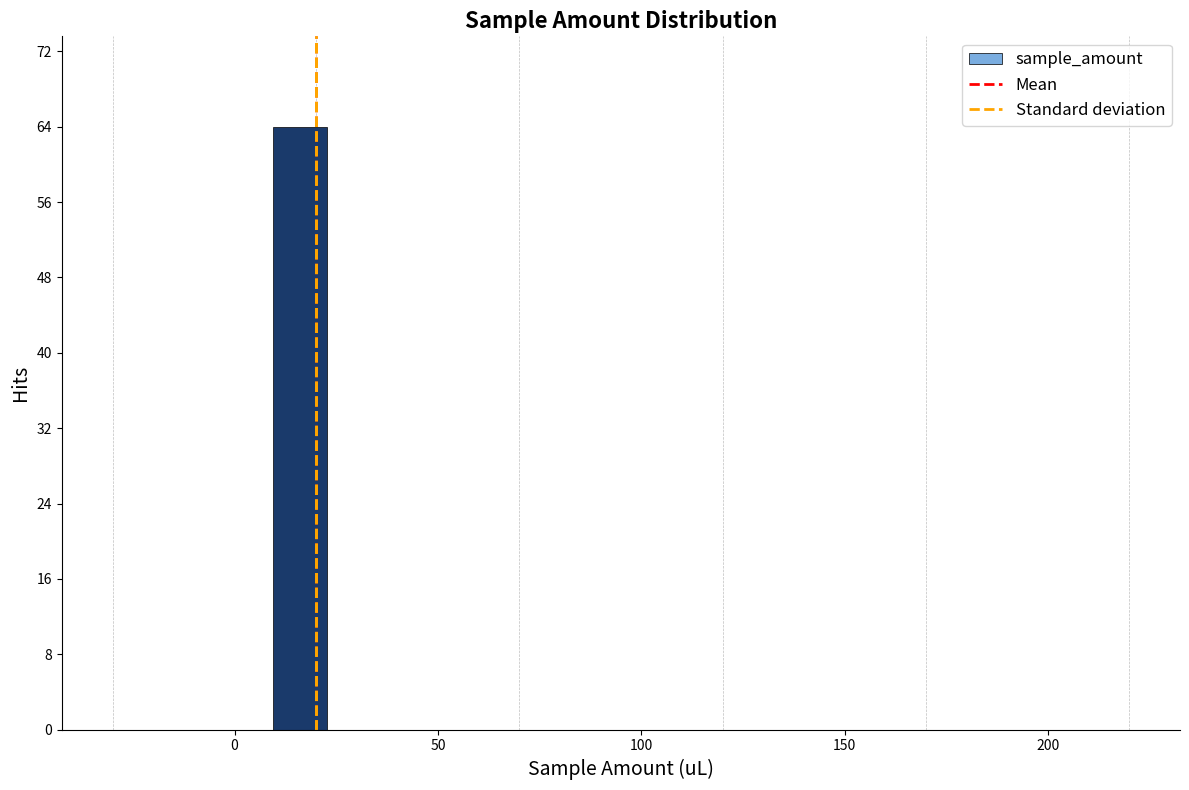

Around what value on the x-axis is the tallest bar? Give the approximate position of its centre, as read against the axis.

15